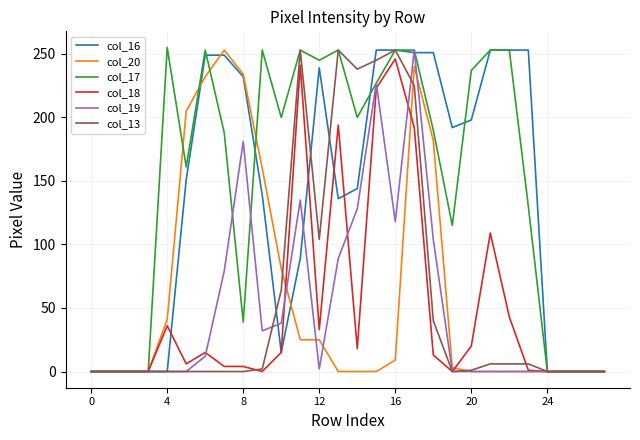

True or false: col_18 and col_16 intersect in this chart.

True